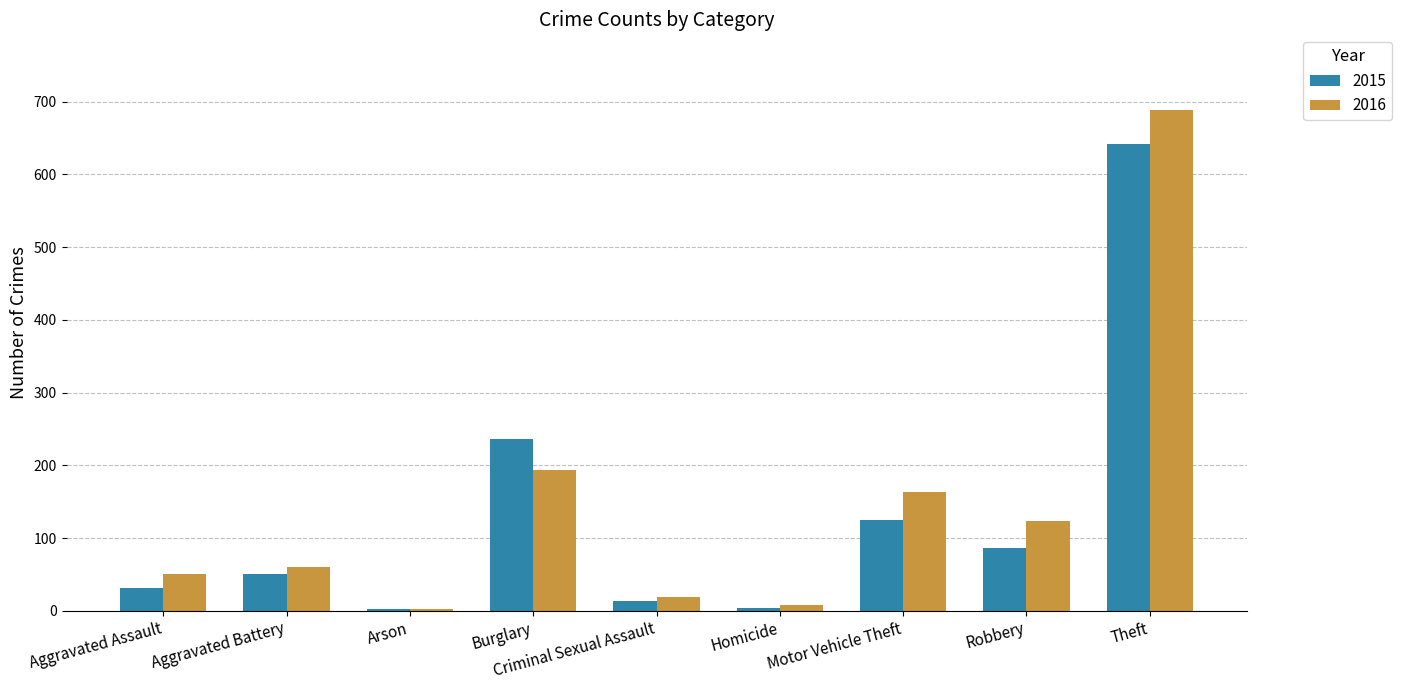

Rank the series by their maximum value, from lowest to highest.

2015, 2016